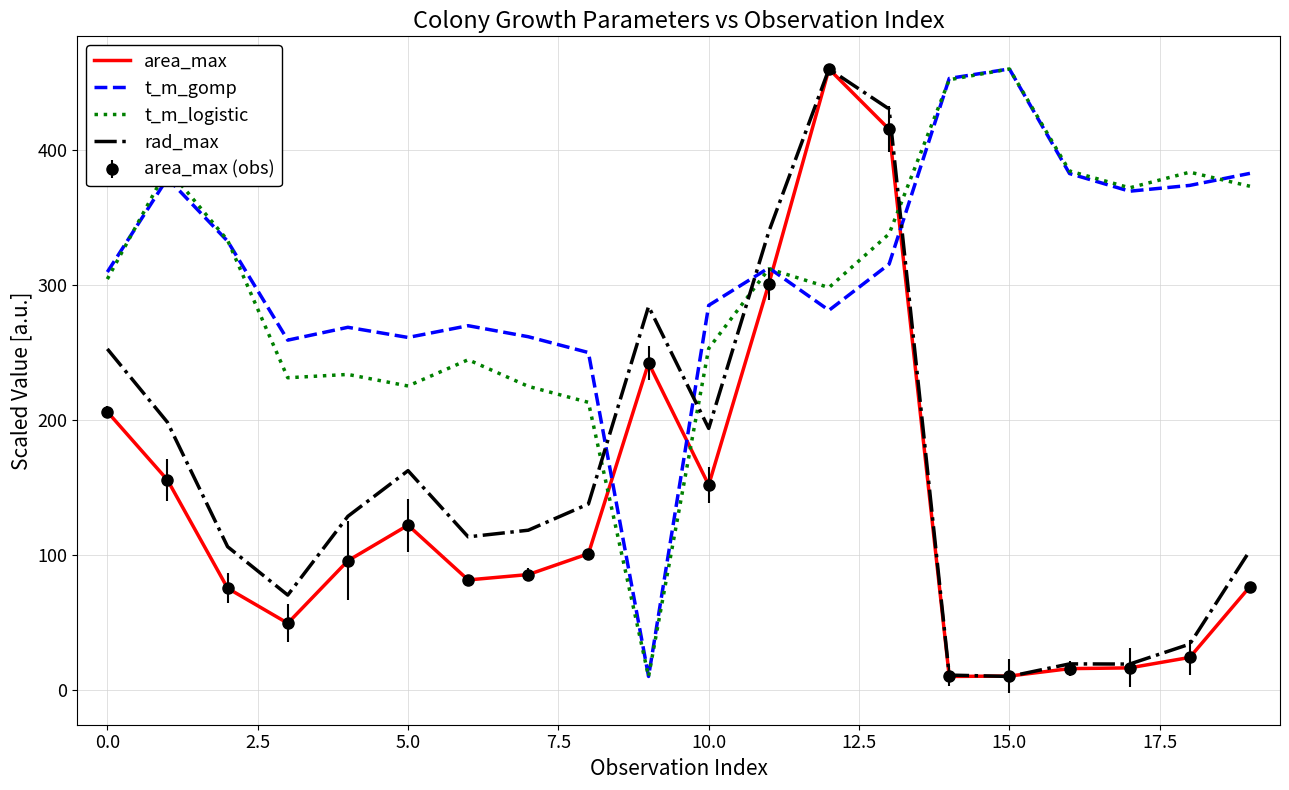

Reading left to right, transcribe all the data shown in this chart.

area_max: 206.1	155.5	75.3	49.4	95.7	122.0	81.5	85.5	100.9	242.2	151.8	300.9	460.0	415.3	10.0	10.3	15.8	16.4	24.1	76.5
t_m_gomp: 309.6	379.1	332.4	259.1	268.6	261.1	269.8	261.7	249.9	10.0	284.9	312.6	281.2	315.4	453.0	460.0	382.5	369.4	373.7	382.7
t_m_logistic: 304.3	386.3	333.1	231.3	233.7	225.2	244.6	224.9	213.0	10.0	253.0	311.9	298.1	337.8	452.0	460.0	384.4	371.9	383.5	373.1
rad_max: 252.6	198.2	106.1	70.3	128.6	162.4	113.4	118.3	137.8	284.1	193.8	339.6	460.0	430.3	11.0	10.0	19.3	19.2	34.0	103.3